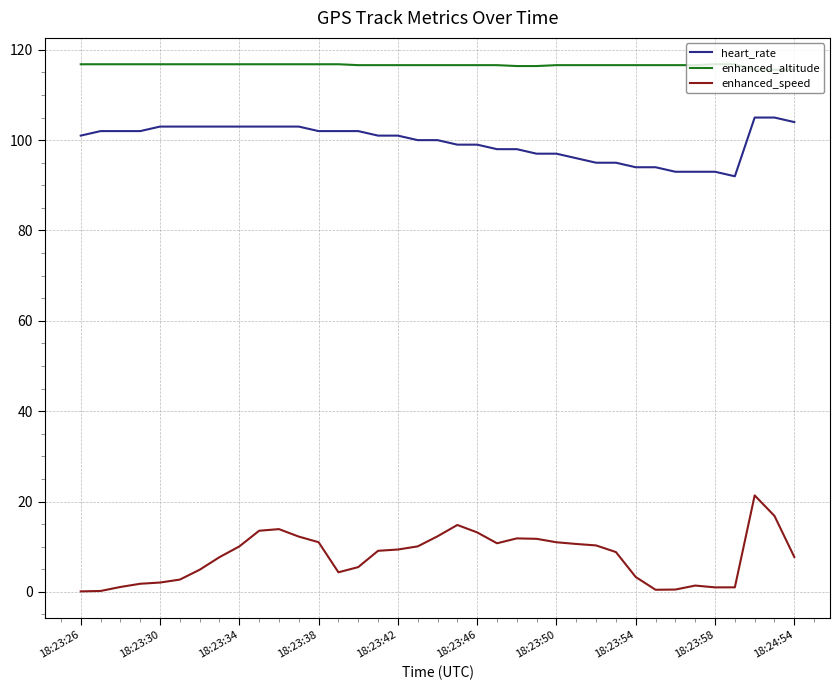

Does the chart have visible grid lines?

Yes